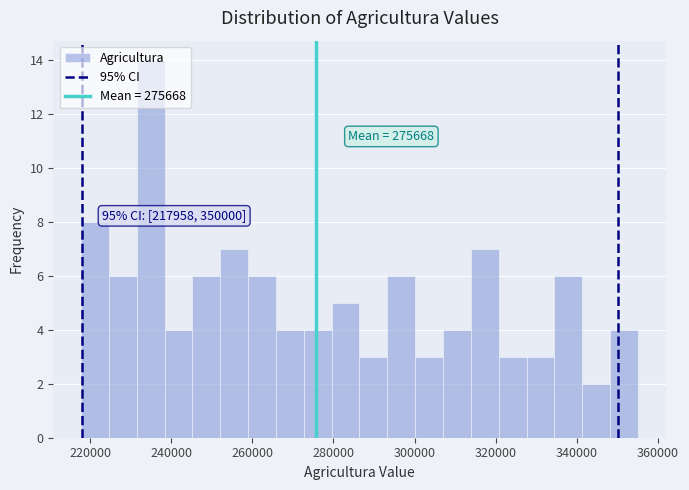

Around what value on the x-axis is the tallest bar? Give the approximate position of its centre, as read against the axis.

234000